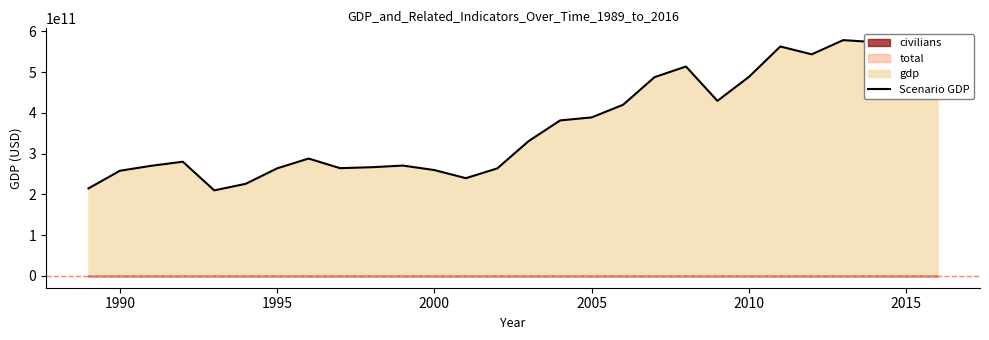

How many data points does each series have?

28